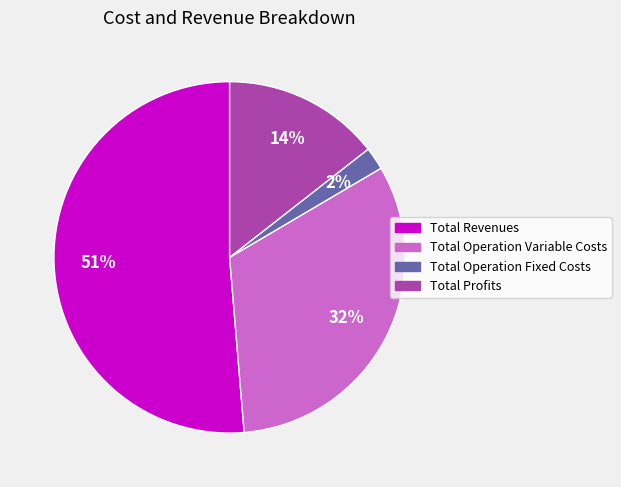

To the nearest percent, what is the average slice percentage?

25%